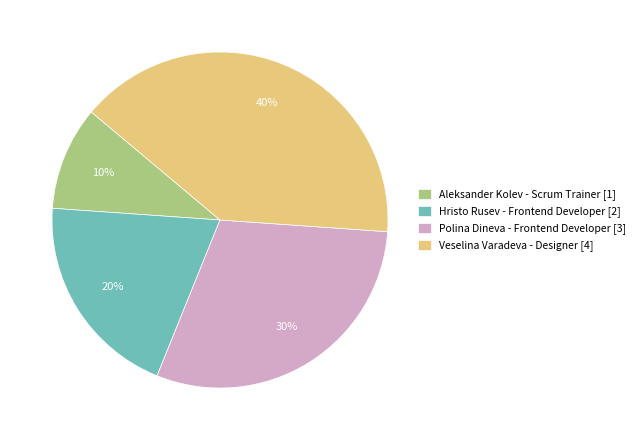

Does any single category account for the majority?

No